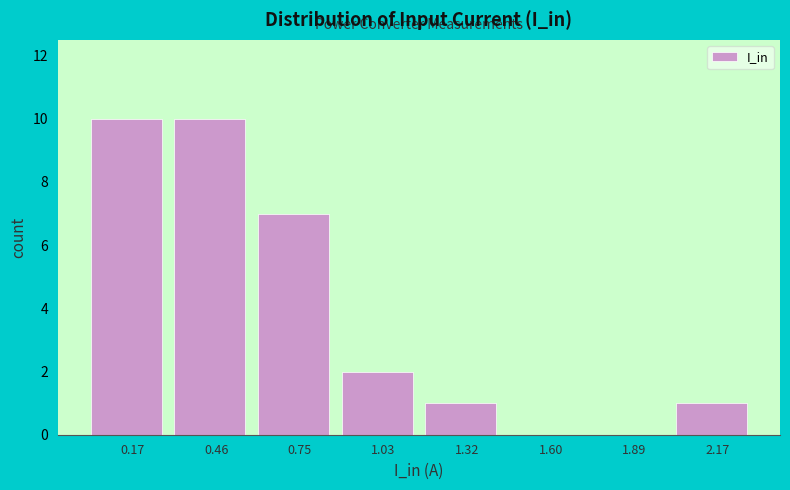

Reading left to right, list every bar in this chart as the range it spans on the x-axis followed by its height. Neither the bar edges nor the heights are printed on the chart, so give them approximately, as read against the axes.

0.05 to 0.30: 10
0.30 to 0.60: 10
0.60 to 0.90: 7
0.90 to 1.15: 2
1.15 to 1.45: 1
1.45 to 1.75: 0
1.75 to 2.05: 0
2.05 to 2.30: 1